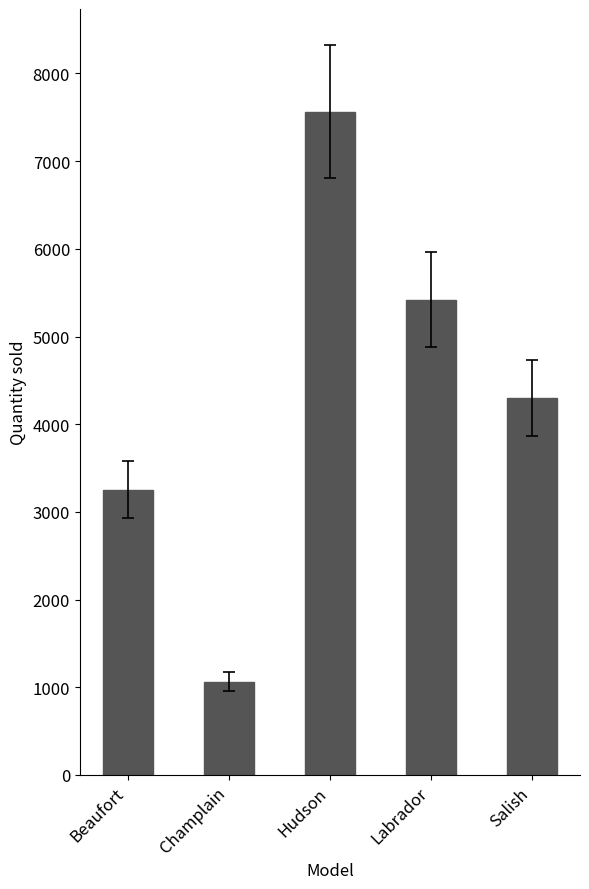

Where is the data nearest to the value 4313?

Salish